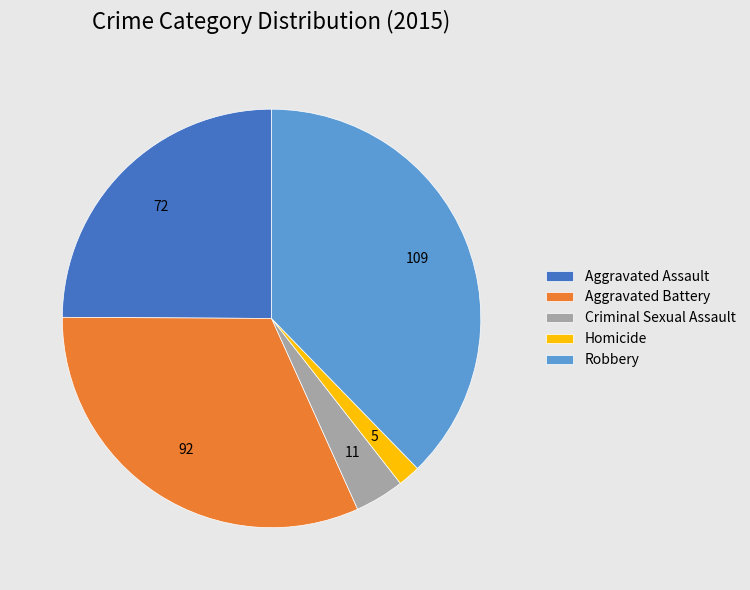

Is it true that Aggravated Assault is 31% of the pie?

False